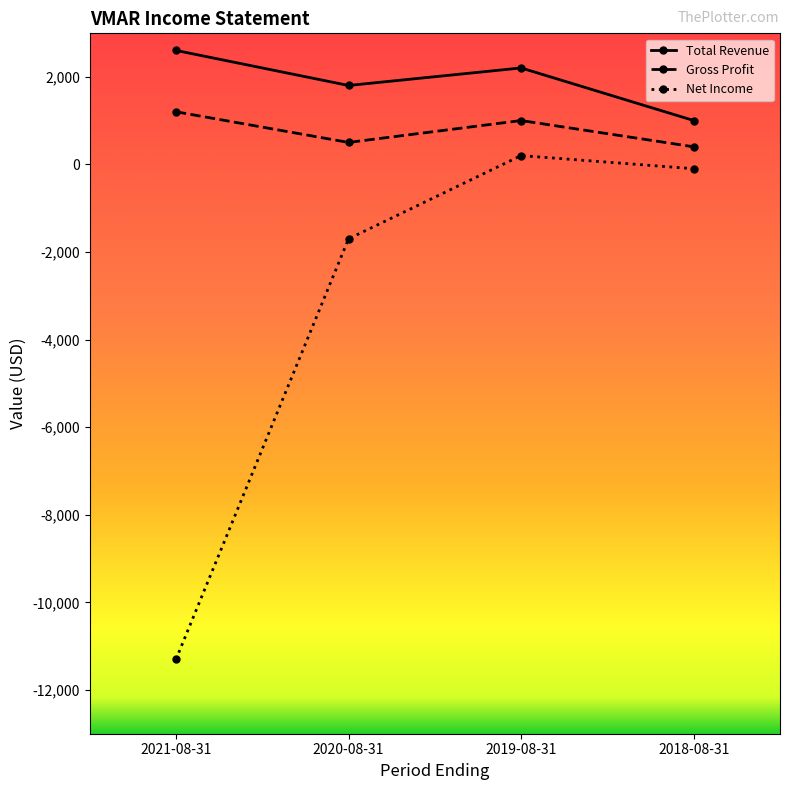

Reading left to right, extract all data points from this chart.

Total Revenue: 2021-08-31=2600	2020-08-31=1800	2019-08-31=2200	2018-08-31=1000
Gross Profit: 2021-08-31=1200	2020-08-31=500	2019-08-31=1000	2018-08-31=400
Net Income: 2021-08-31=-11300	2020-08-31=-1700	2019-08-31=200	2018-08-31=-100